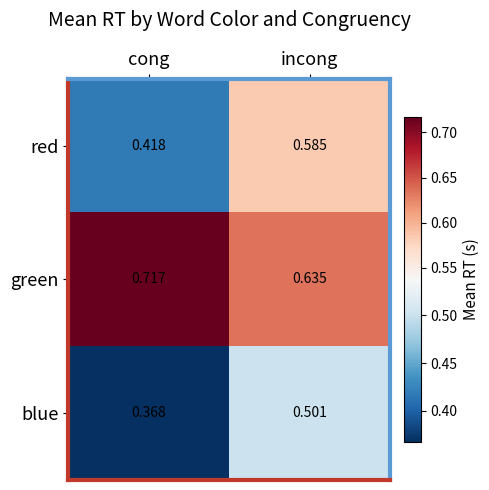

List the series in order of their peak value, lowest first.

blue, red, green